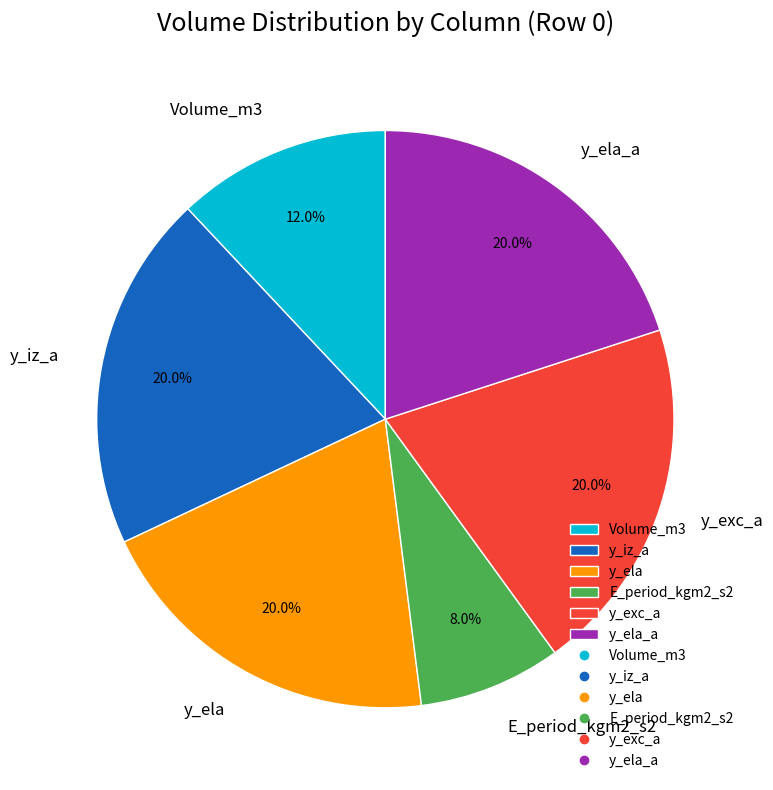

How much of the chart is everything except Volume_m3?

88.0%